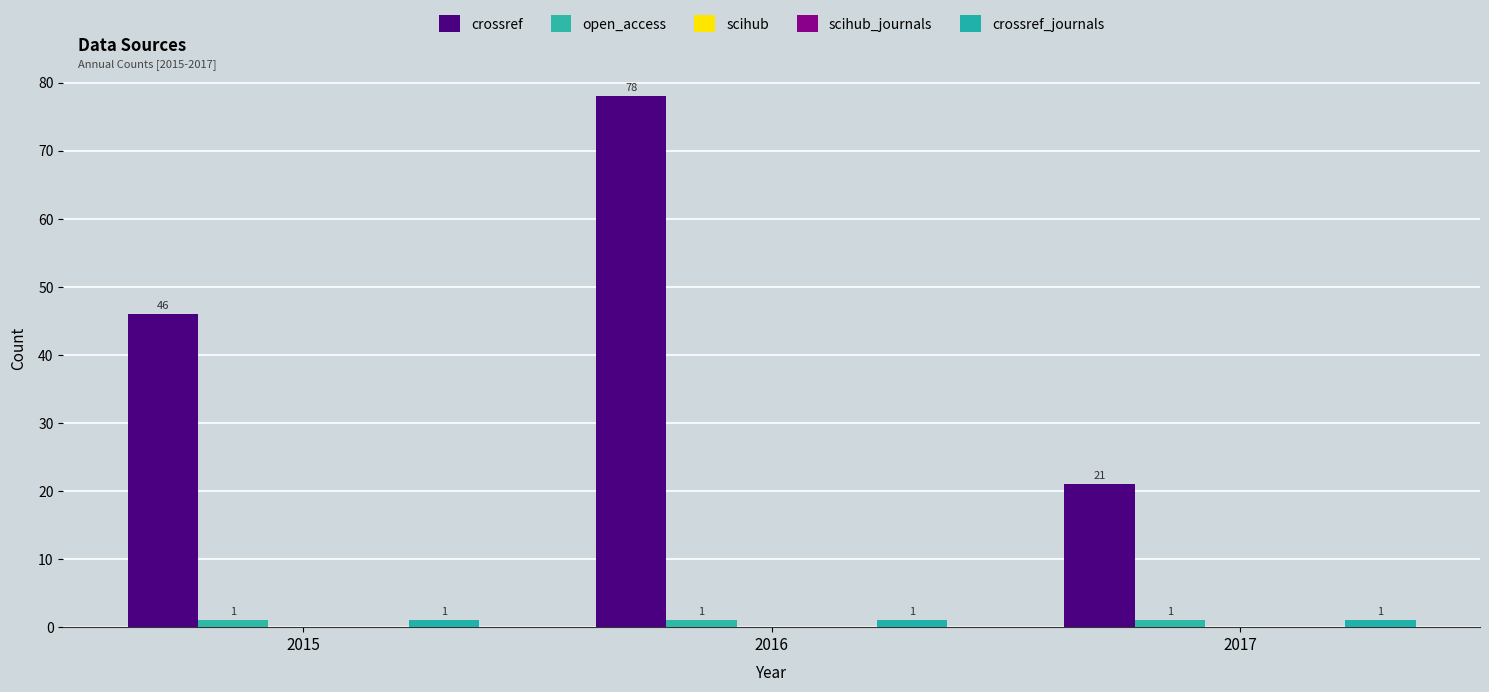

Is it true that crossref equals 21 at 2017?

True